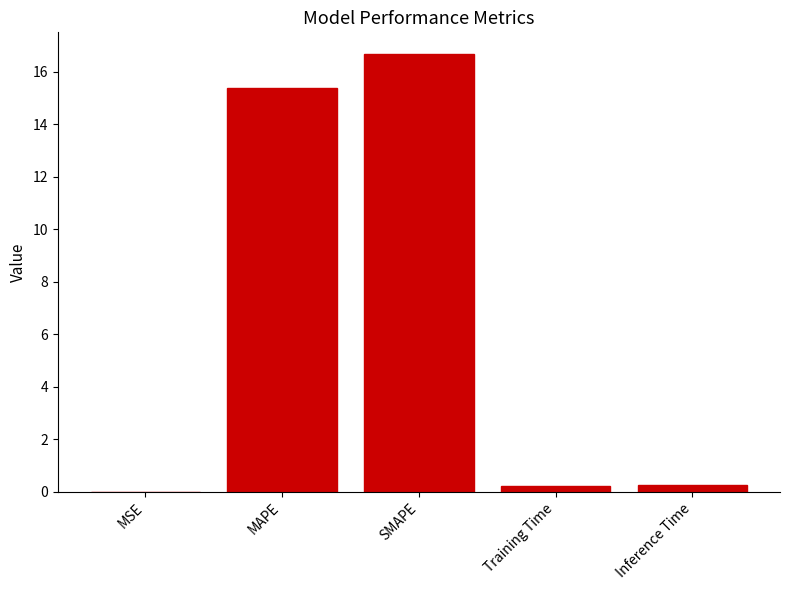

What is the sum of all values?

32.5